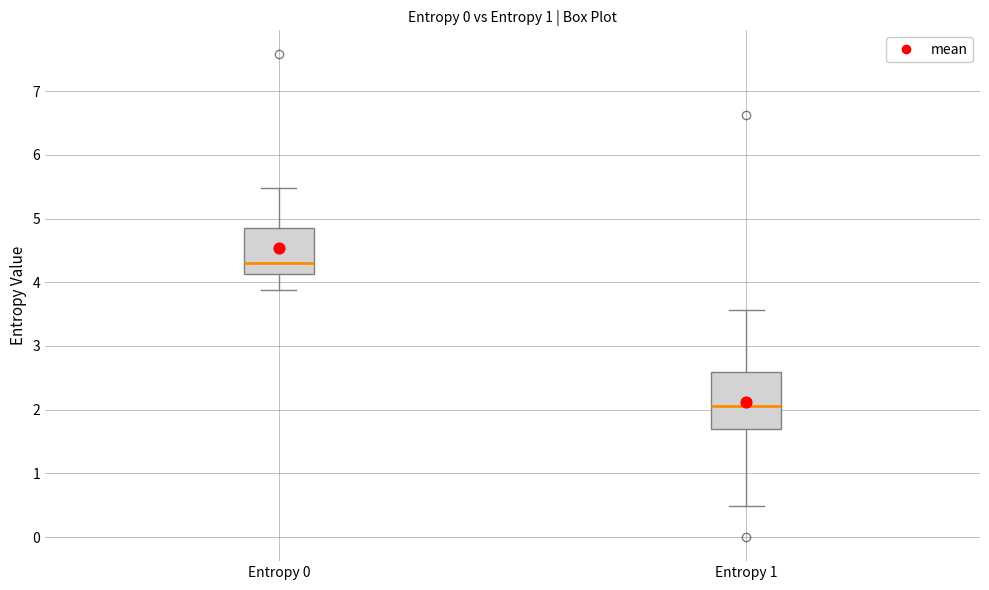

Reading left to right, transcribe this box plot: for each box, give where its median line is, the range the box spans, and where its two whiskers end, as read against the y-axis. The values are not printed on the chart, so give them approximately, as read against the axis.

Entropy 0: median 4.3, box 4.1 to 4.9, whiskers 3.9 to 5.5
Entropy 1: median 2.1, box 1.7 to 2.6, whiskers 0.5 to 3.6